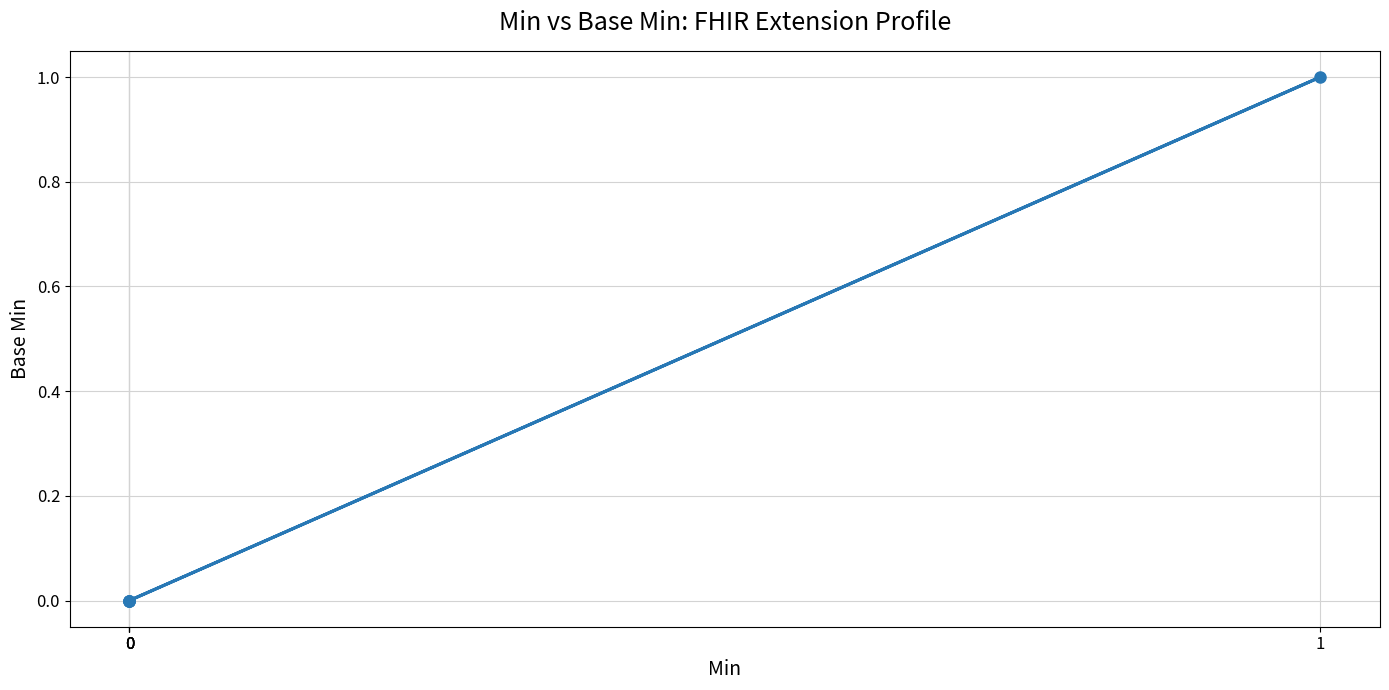

Is this an area chart (filled region under the line)?

No